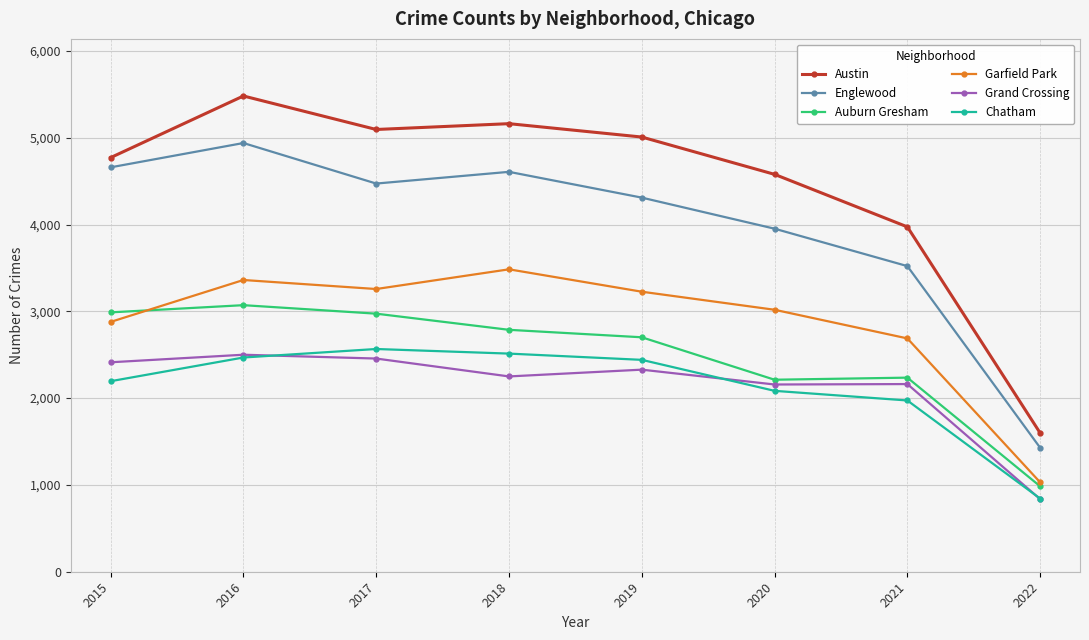

True or false: Garfield Park and Englewood intersect in this chart.

False